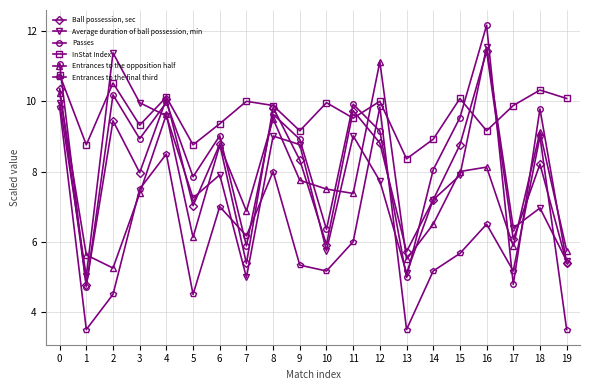

Does the chart display data point markers on the line(s)?

Yes